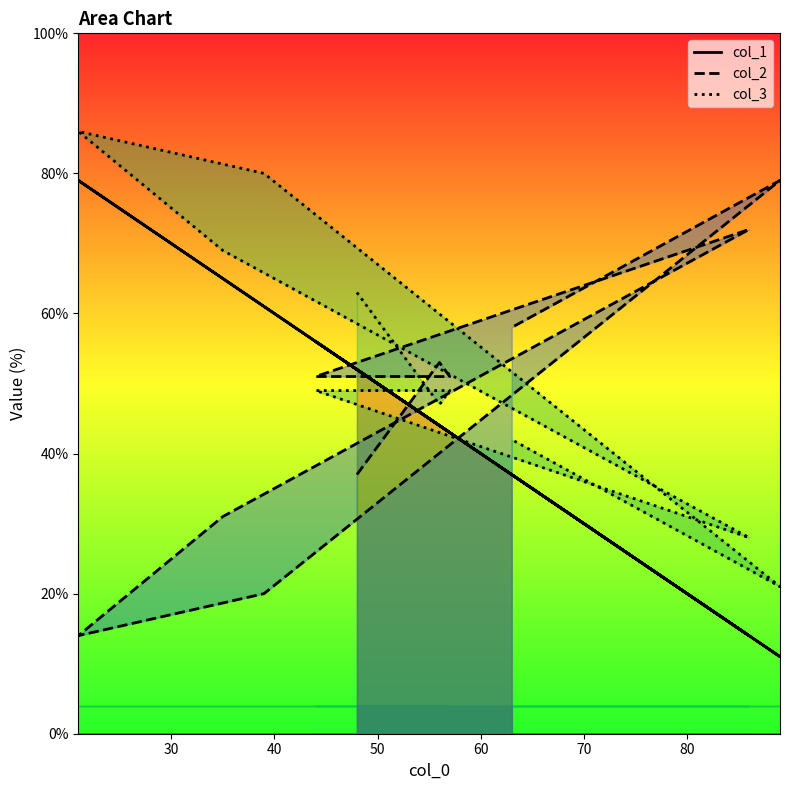

What is the maximum value shown in the chart?

86